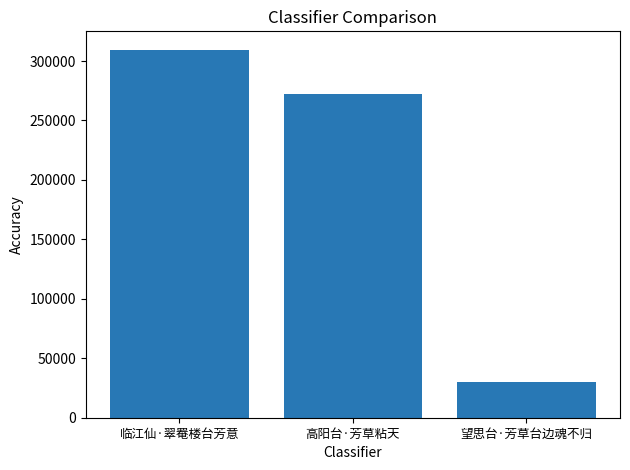

What is the minimum value shown in the chart?

30367